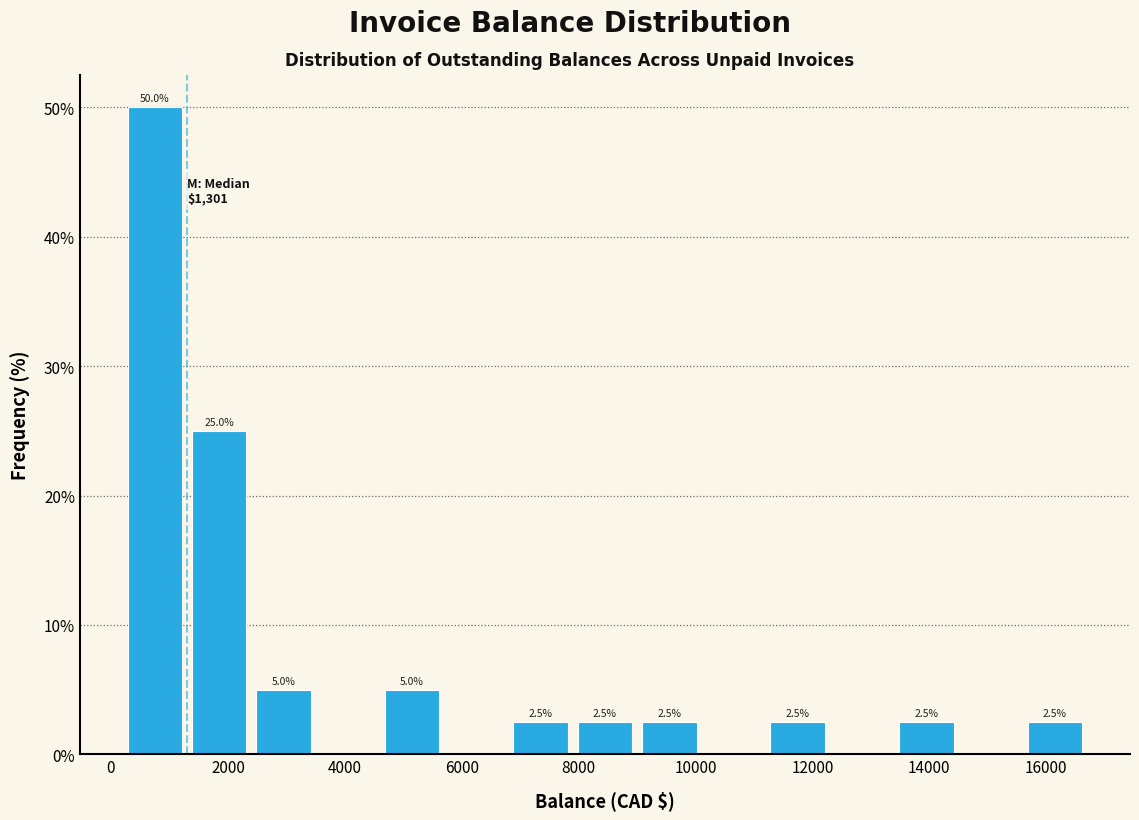

Which range on the x-axis has the tallest bar?

200 to 1400